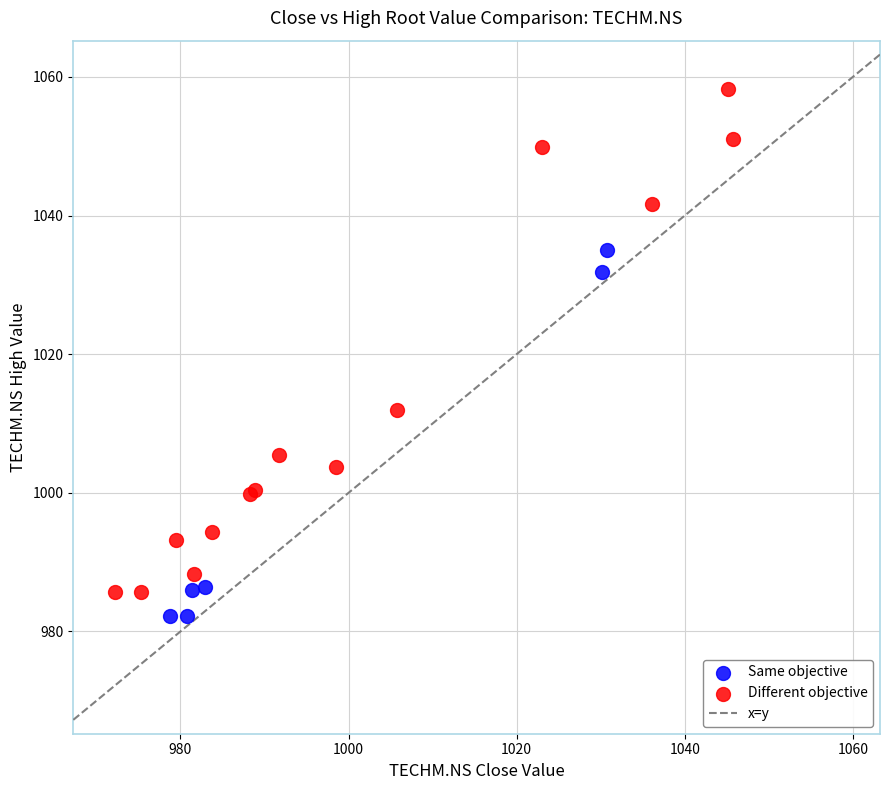

Which series has the widest spread of Y values?

Different objective